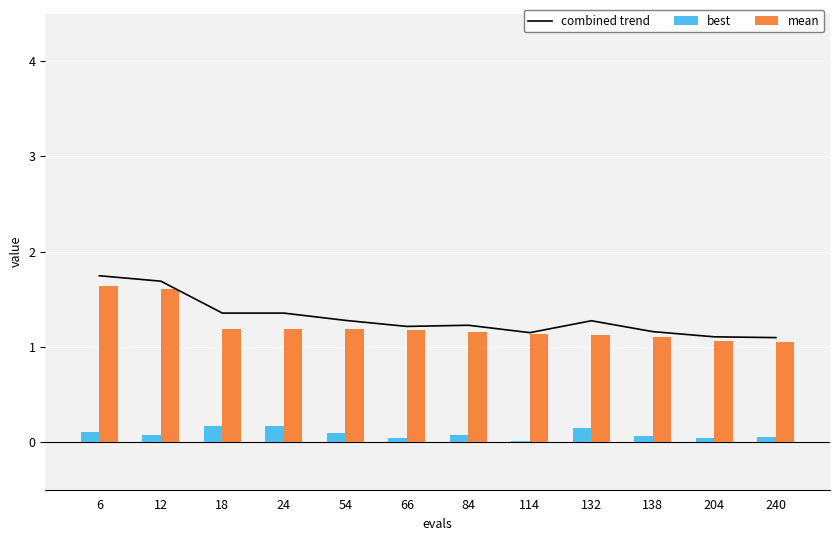

What is the difference between the maximum and minimum values in the mean series?

0.6